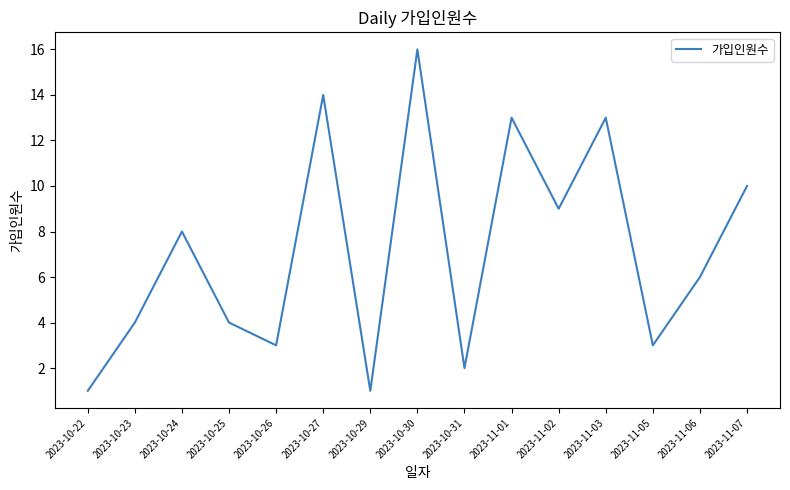

Which category has the highest value across all series?

2023-10-30